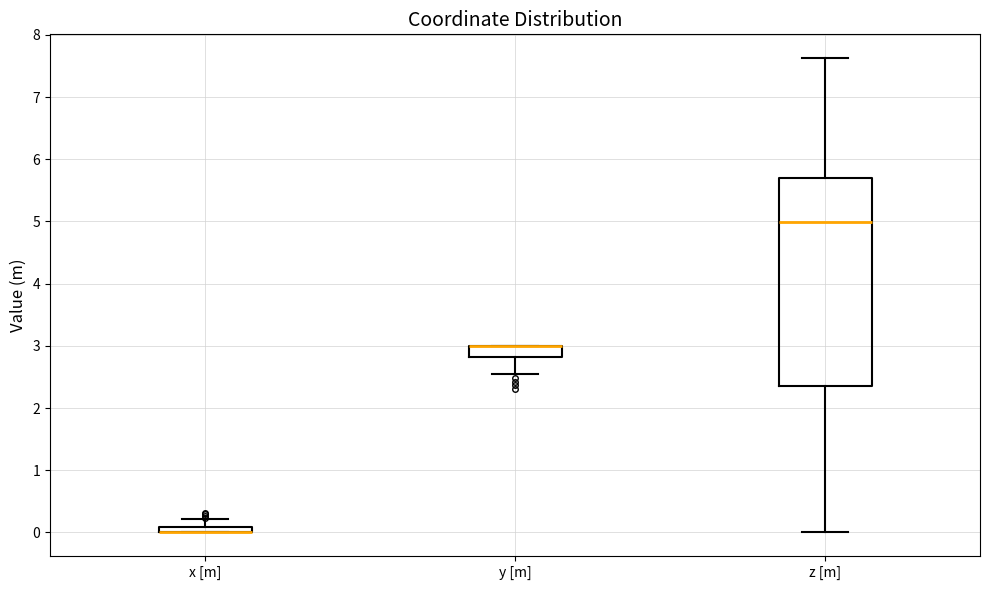

Where is the upper edge of the box for x [m] on the y-axis? The values are not printed on the chart, so give them approximately, as read against the axis.

0.1